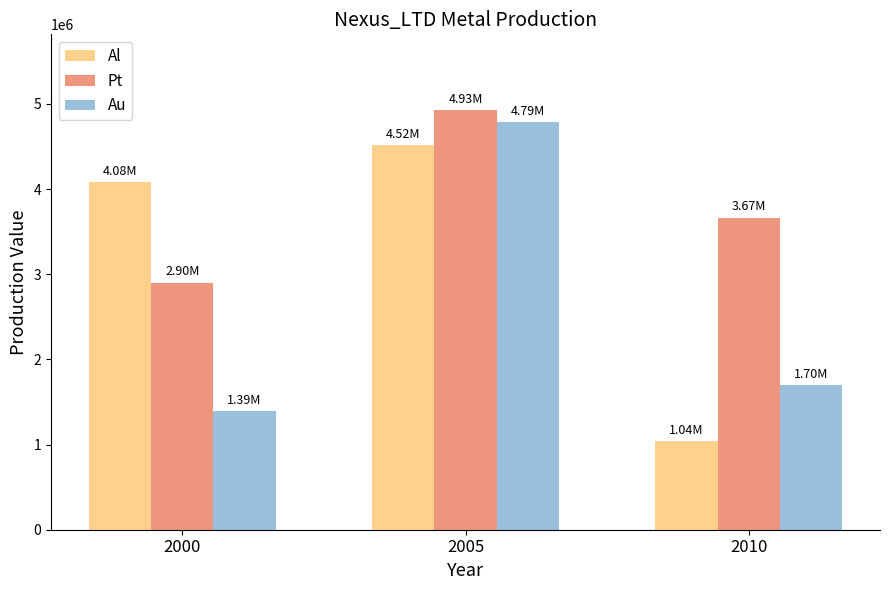

The value of Al at 2000 is 6157900. True or false?

False